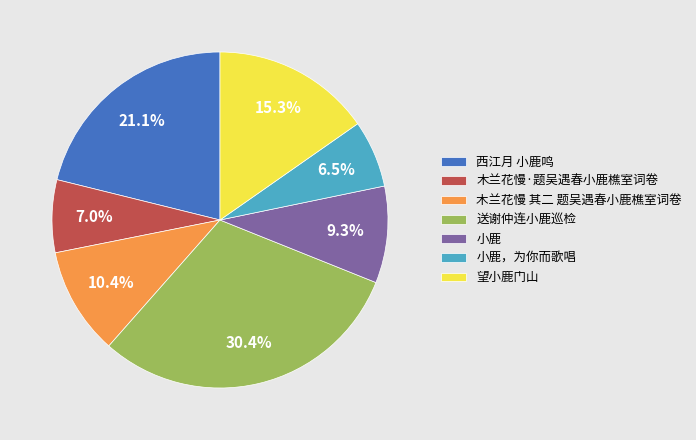

What is the smallest slice in the pie chart?

小鹿，为你而歌唱